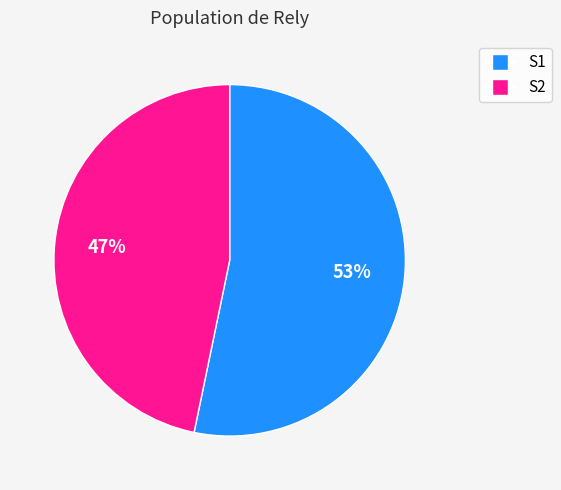

Which category has the smallest portion of the pie?

S2